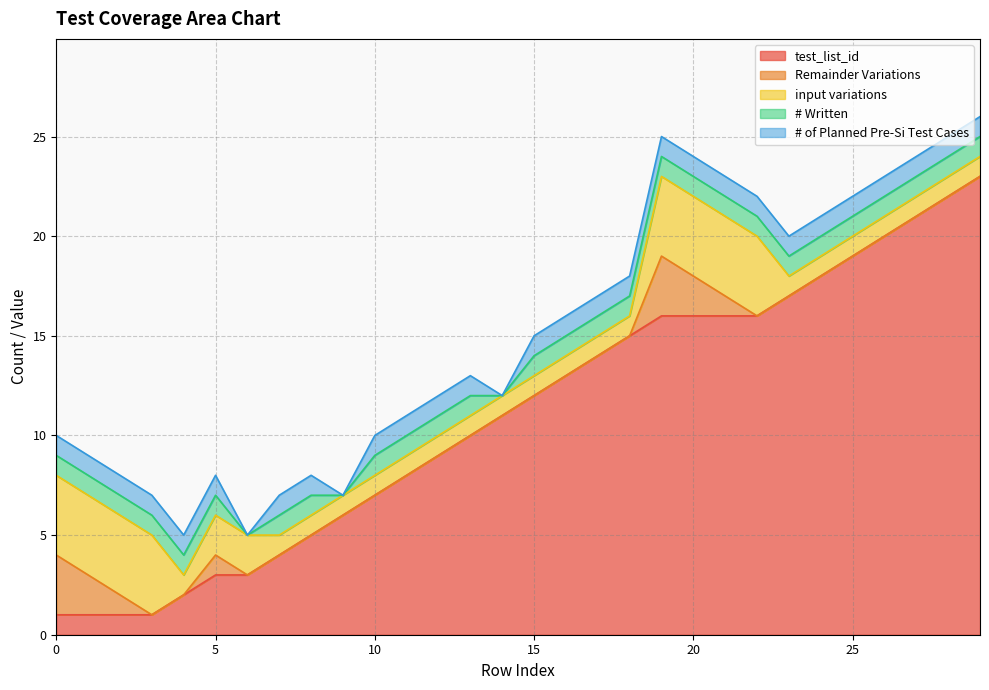

At which category is the sum across all series the highest?

29